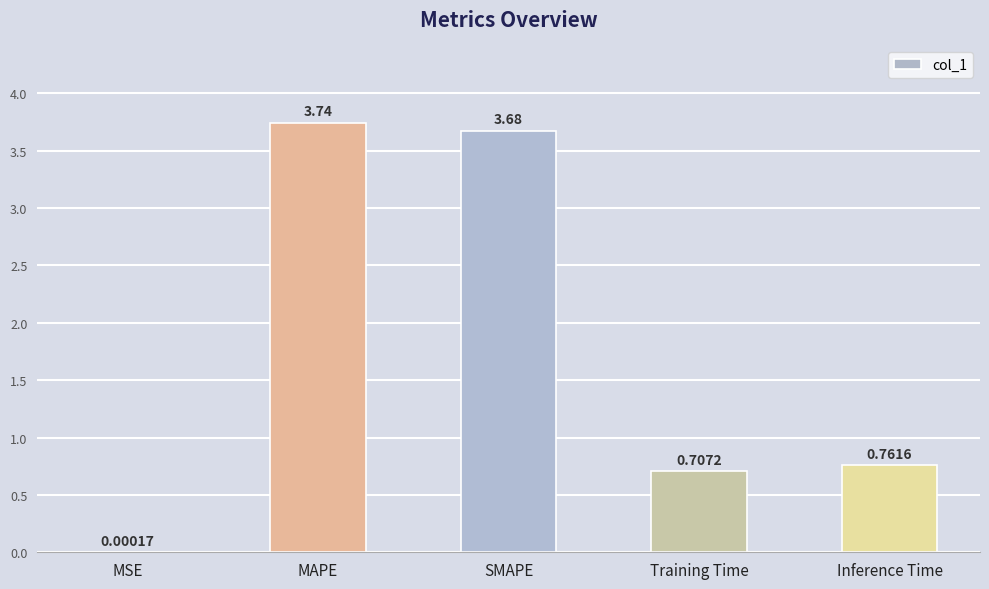

Which category has the highest value across all series?

MAPE